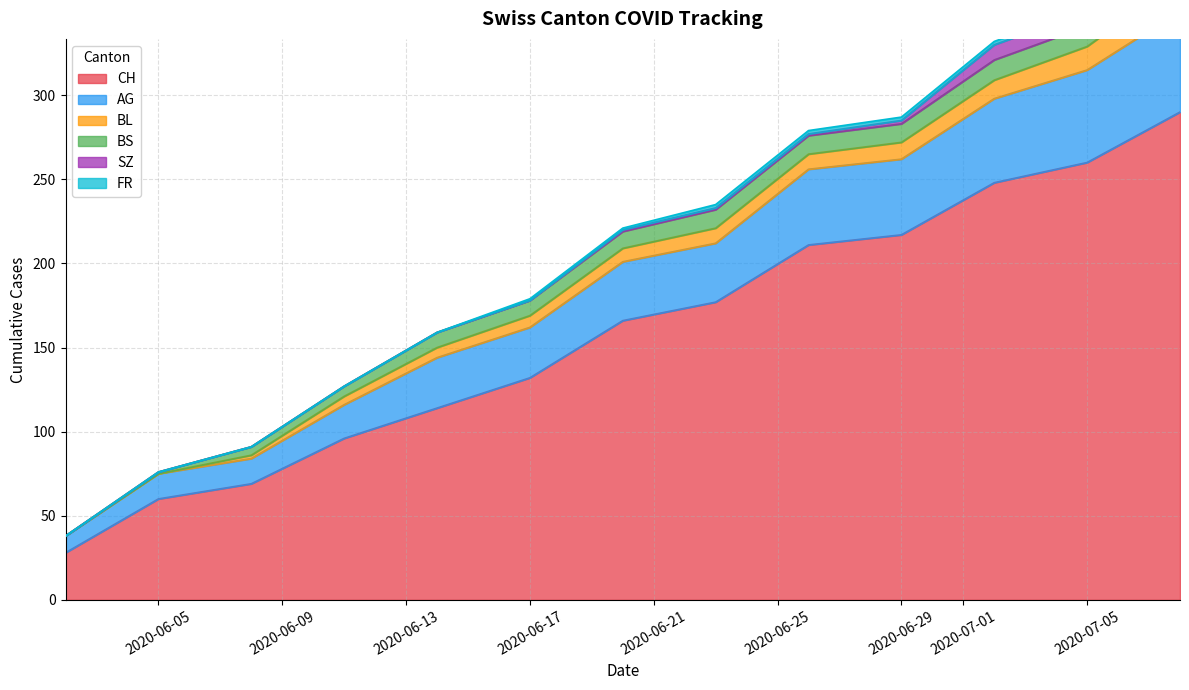

Which series has the widest spread of values?

CH